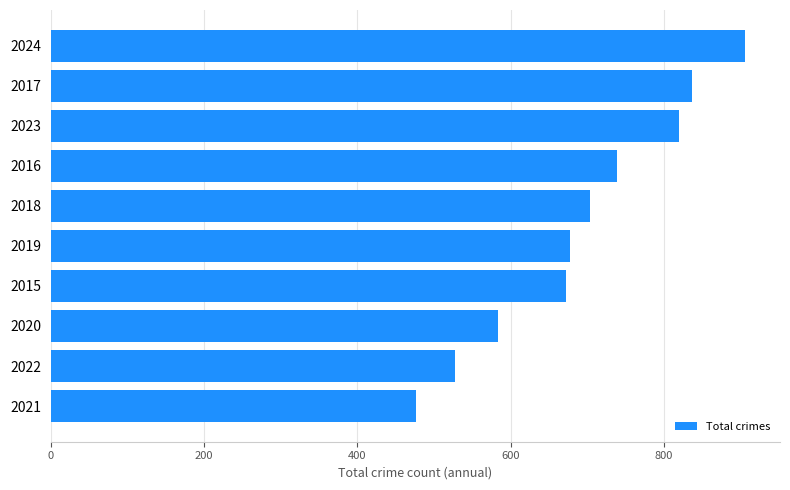

What is the ratio of the value at 2015 to the value at 2017?

0.8